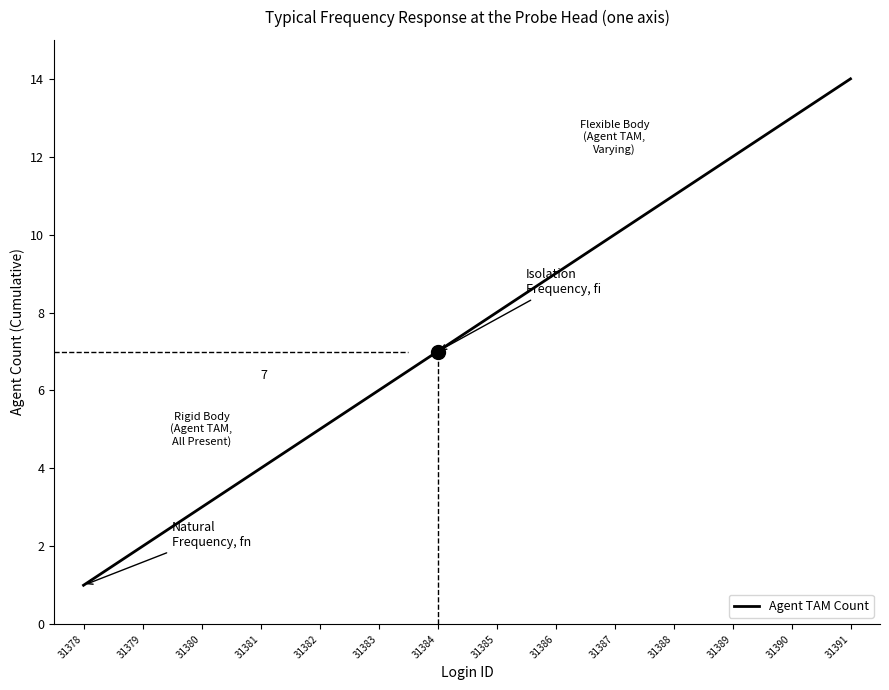

What is the difference between the maximum and minimum values?

13.0